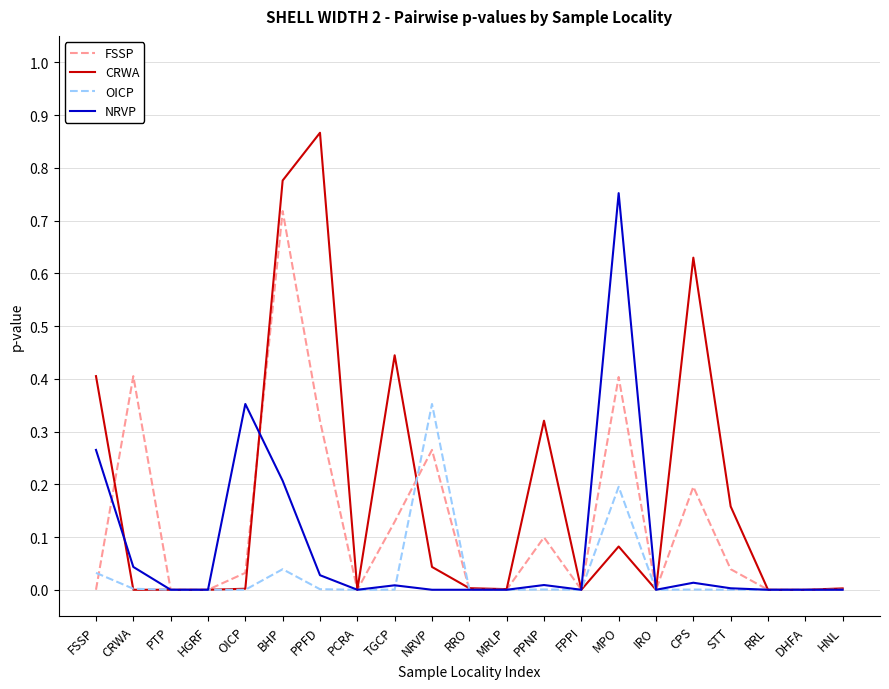

Which series has the largest total across all categories?

CRWA